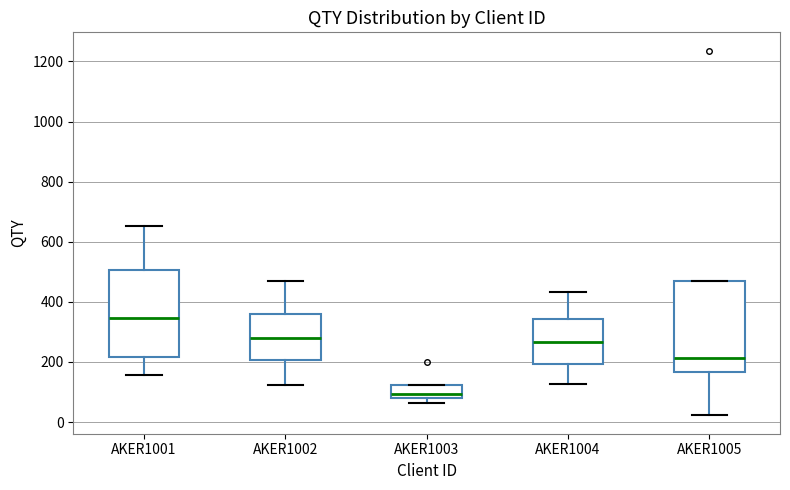

Reading left to right, read every box against the y-axis: the position of its median line, the range the box covers, and the ends of its whiskers. The values are not printed on the chart, so give them approximately, as read against the axis.

AKER1001: median 340, box 220 to 500, whiskers 160 to 660
AKER1002: median 280, box 200 to 360, whiskers 120 to 460
AKER1003: median 100, box 80 to 120, whiskers 60 to 120
AKER1004: median 260, box 200 to 340, whiskers 120 to 440
AKER1005: median 220, box 160 to 460, whiskers 20 to 460